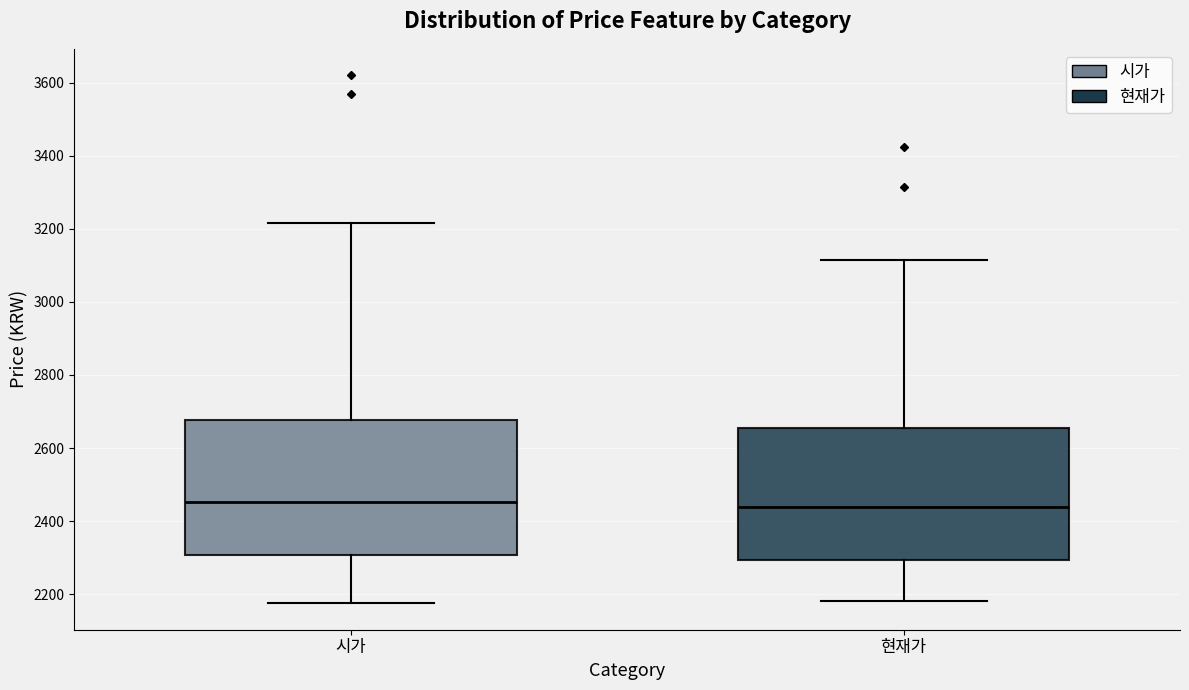

Where does the upper whisker of the box for 시가 end on the y-axis? The values are not printed on the chart, so give them approximately, as read against the axis.

3220